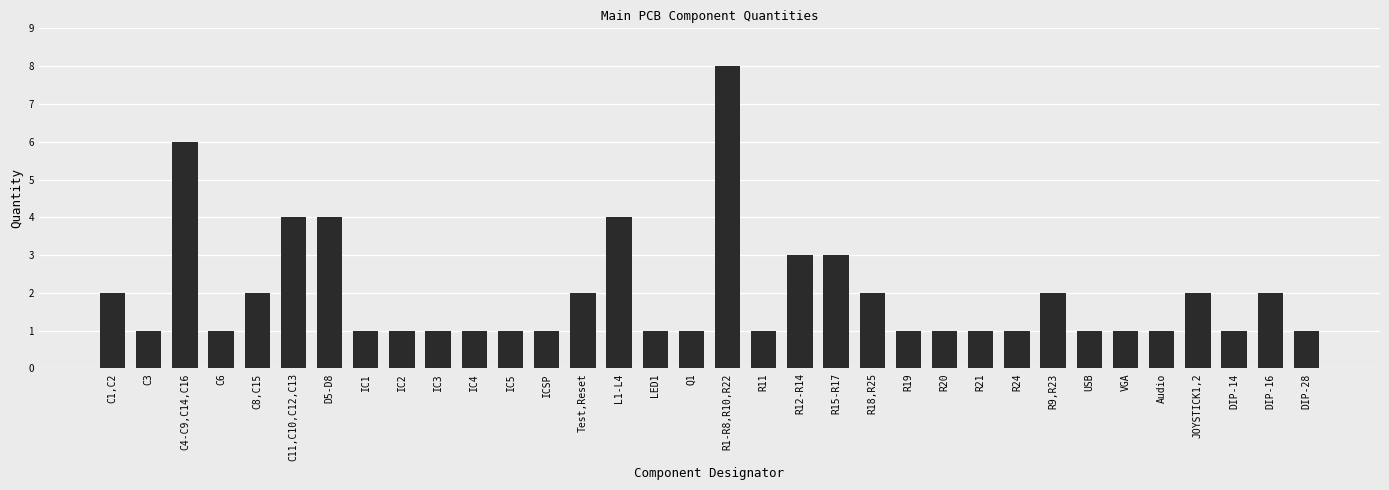

Does the chart contain stacked bars?

No